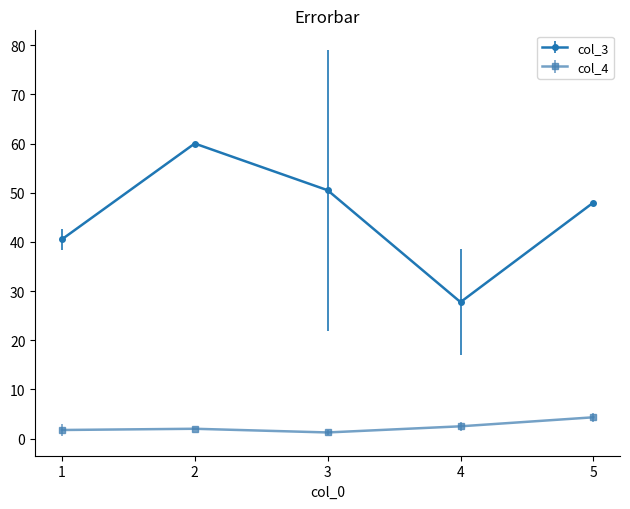

Which series has the largest total across all categories?

col_3